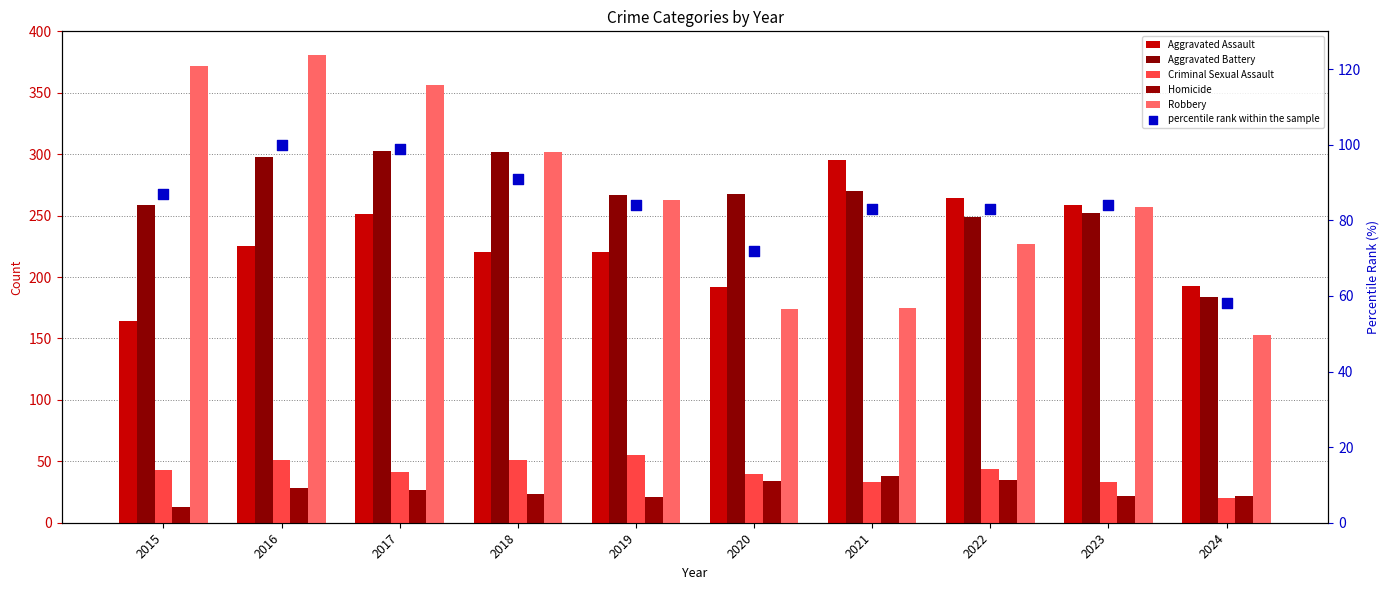

Which series has the largest Y range (max minus min)?

Robbery